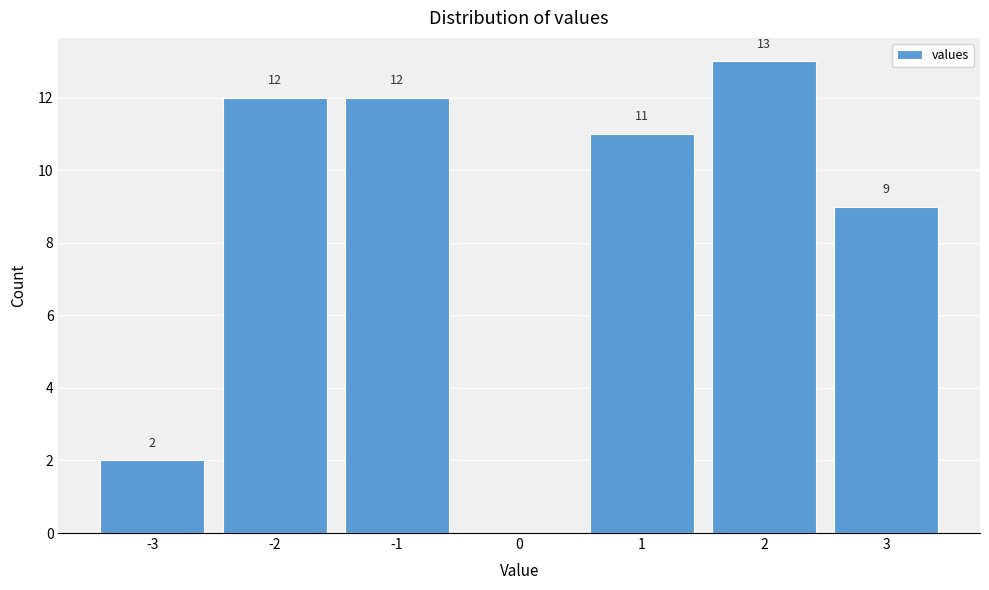

Which range on the x-axis has the tallest bar?

1.5 to 2.5